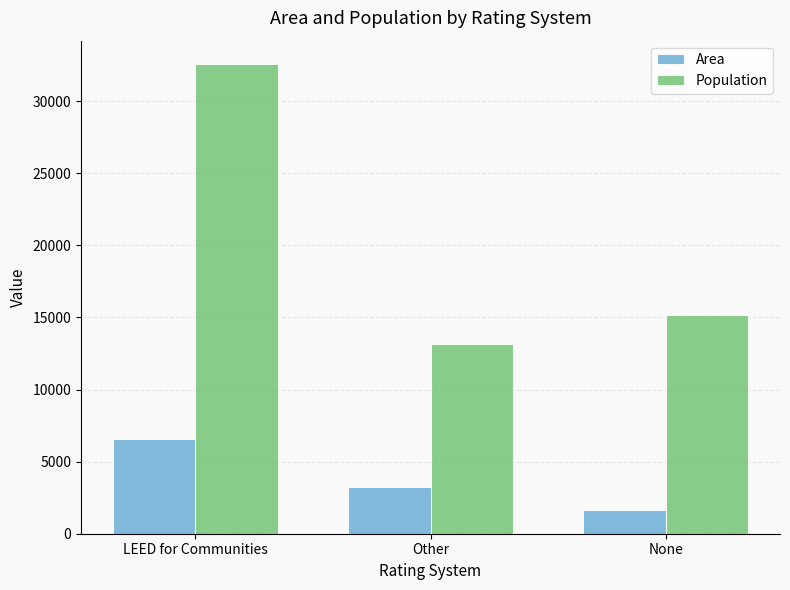

What is the difference between the highest and lowest values at None?

13568